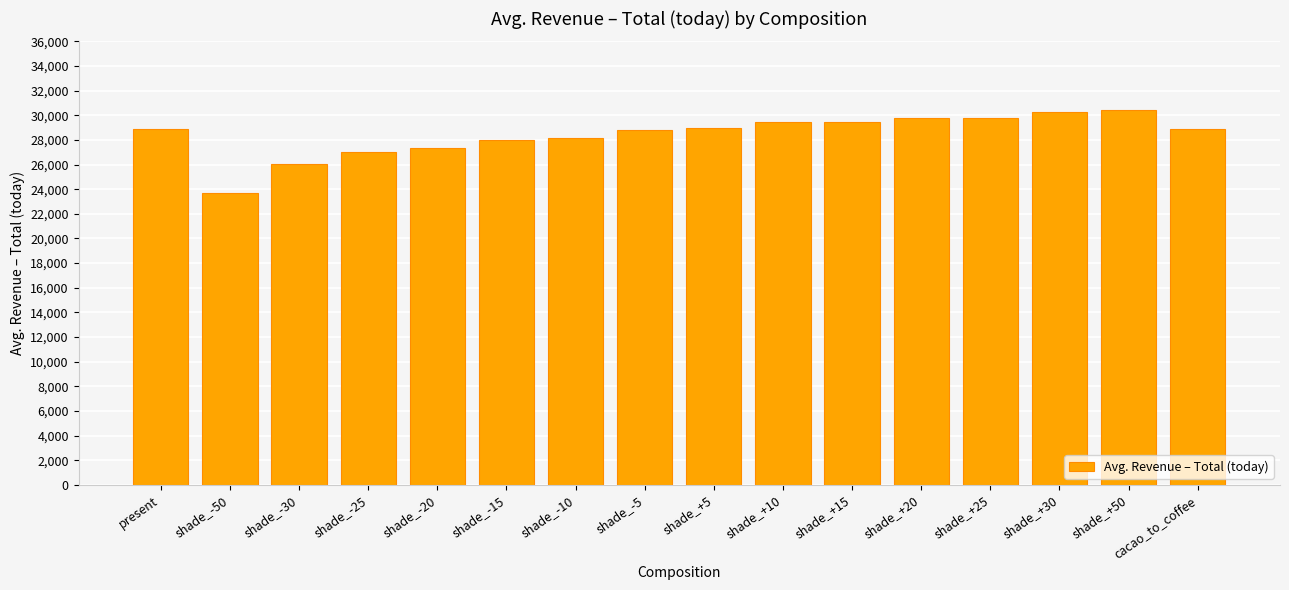

What is the difference between the maximum and minimum values?

6810.1